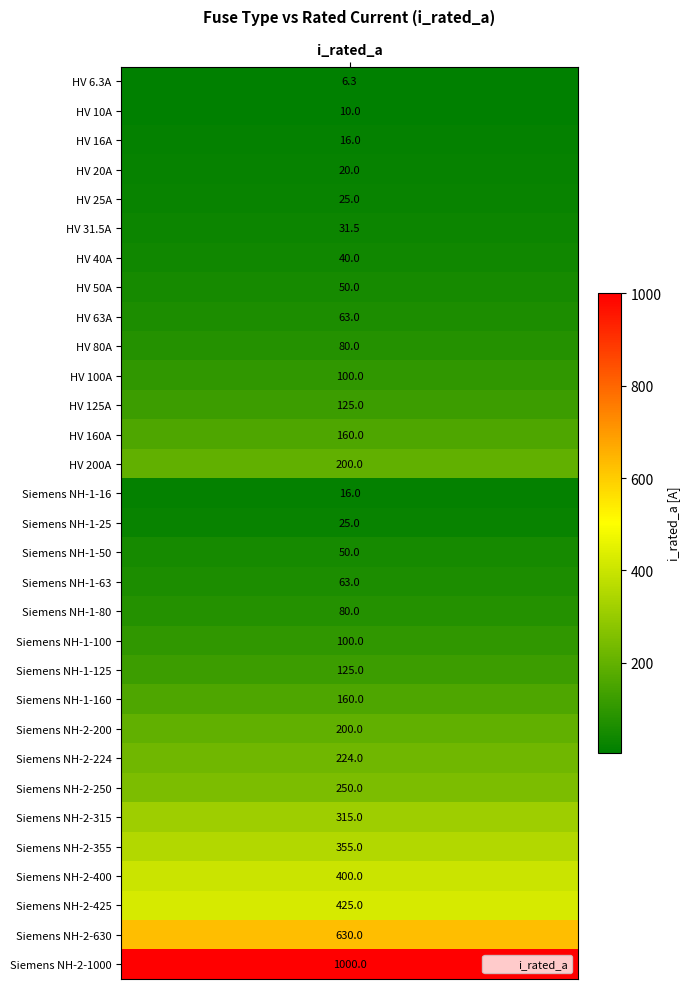

True or false: the data shows 250.0 at 24.

True